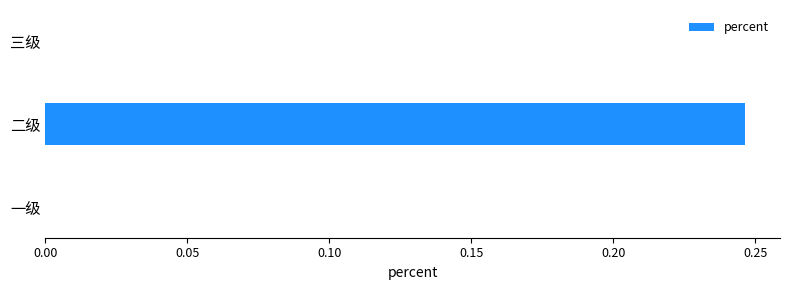

Which has a higher value, 二级 or 一级?

二级